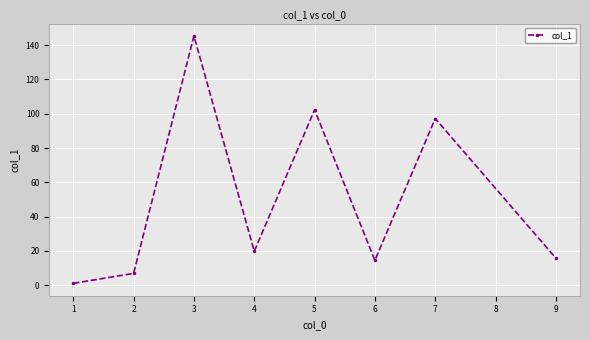

What is the difference between the values at 5 and 4?

82.5